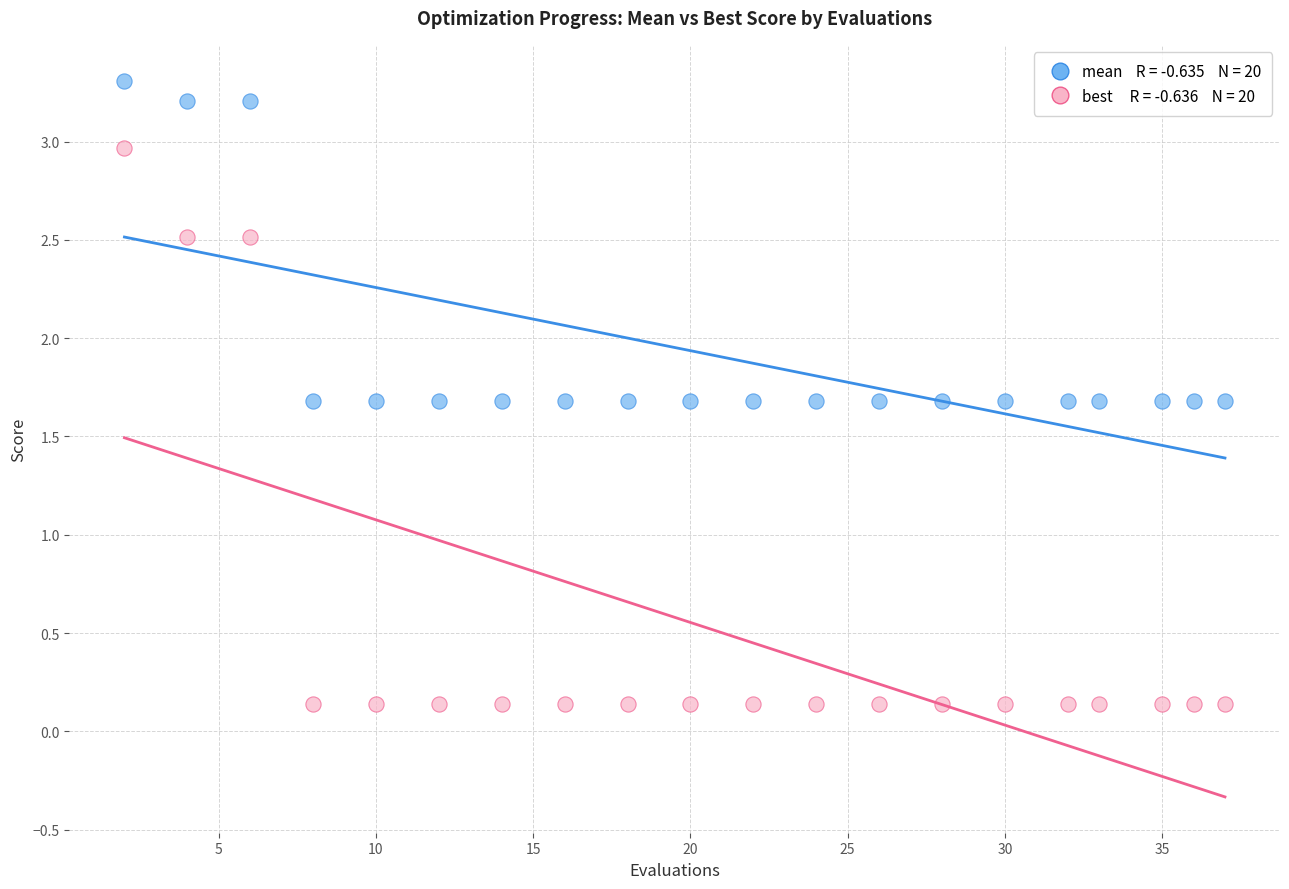

Across all data points, what is the range of X values (max minus min)?

35.0